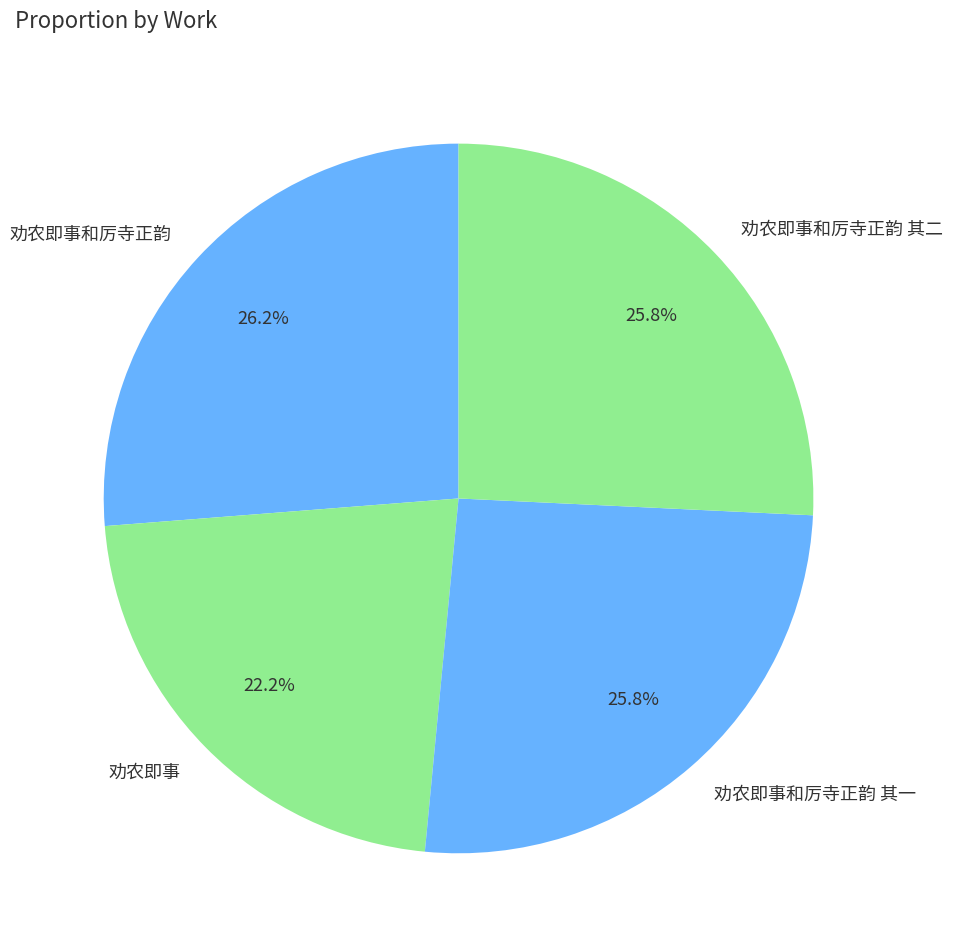

Which slice is the smallest?

劝农即事